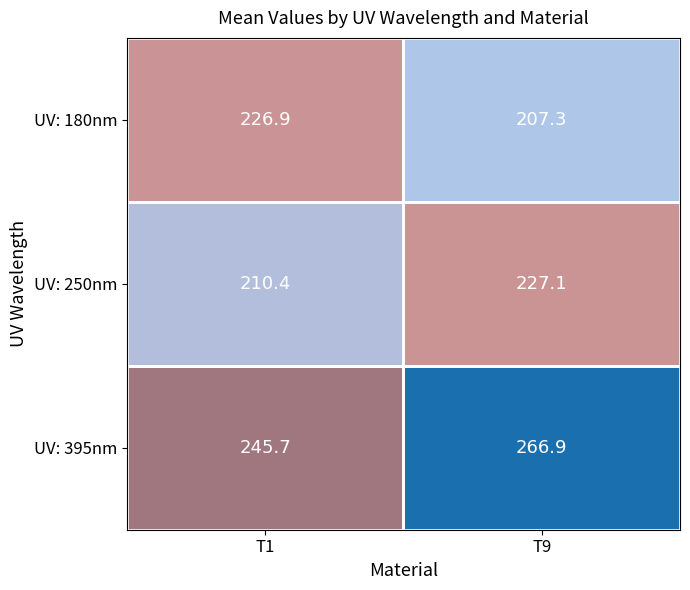

What is the sum of all UV: 250nm values?

437.5